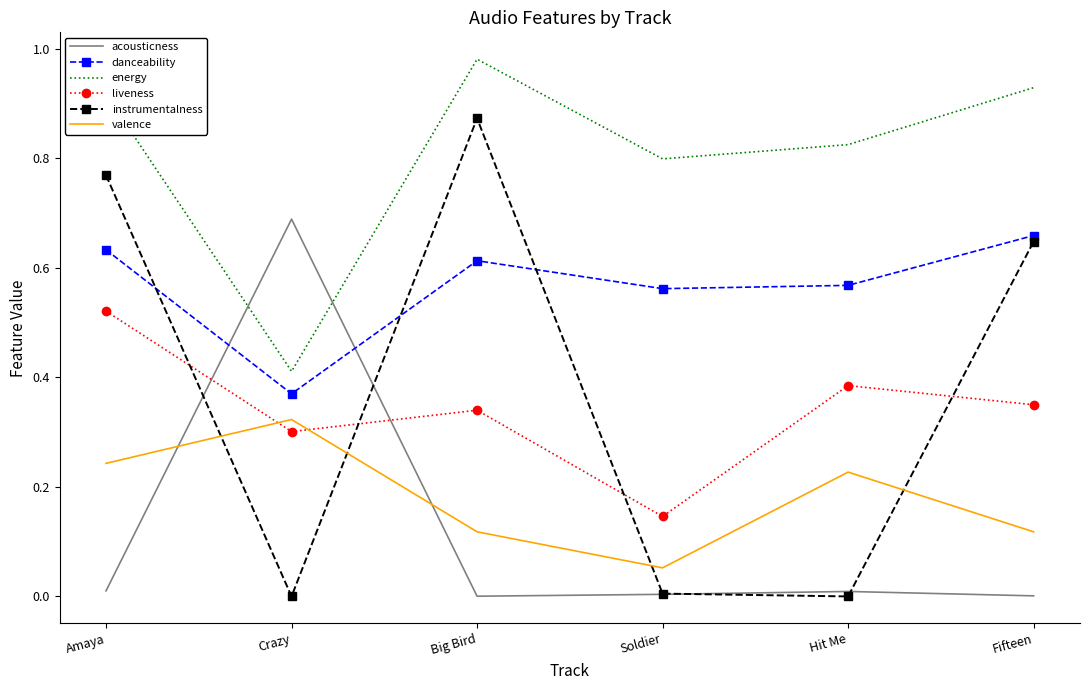

At which label does danceability reach its minimum?

Crazy